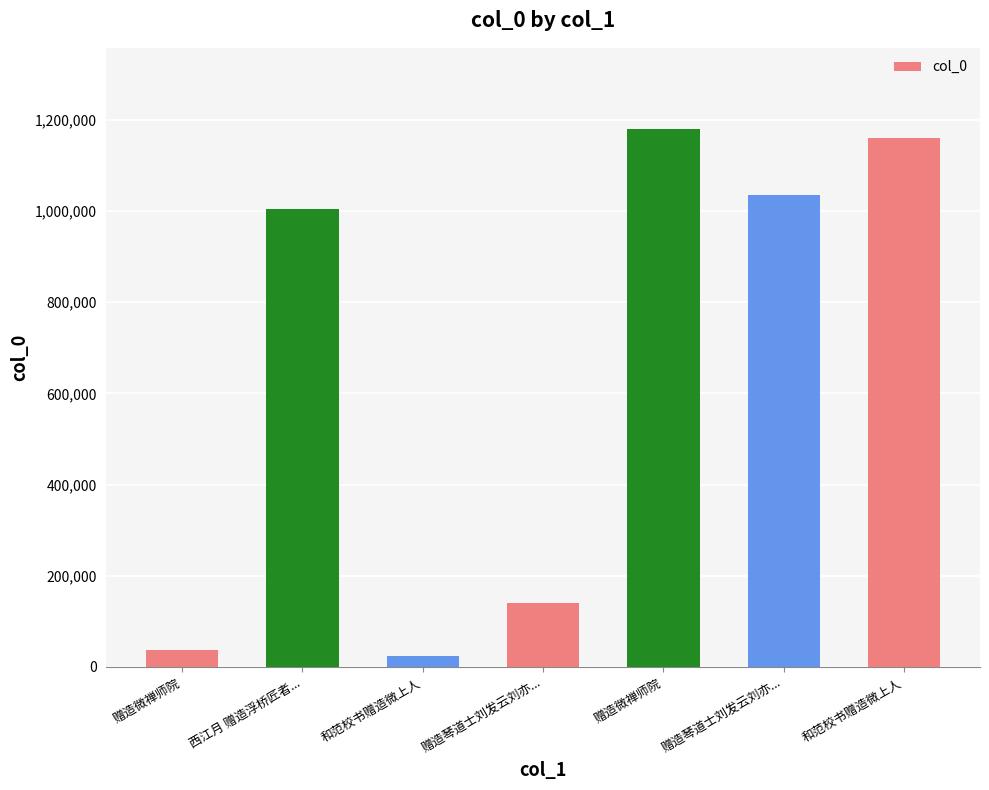

Which category has the lowest value across all series?

和范校书赠造微上人